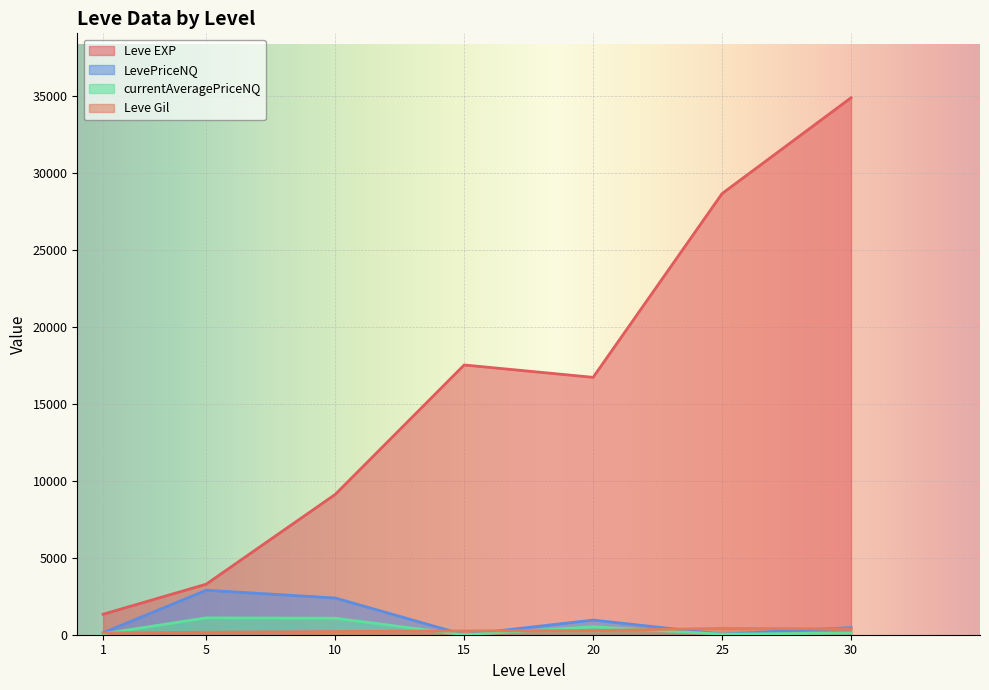

Rank the series at 10 from lowest to highest value.

Leve Gil, currentAveragePriceNQ, LevePriceNQ, Leve EXP